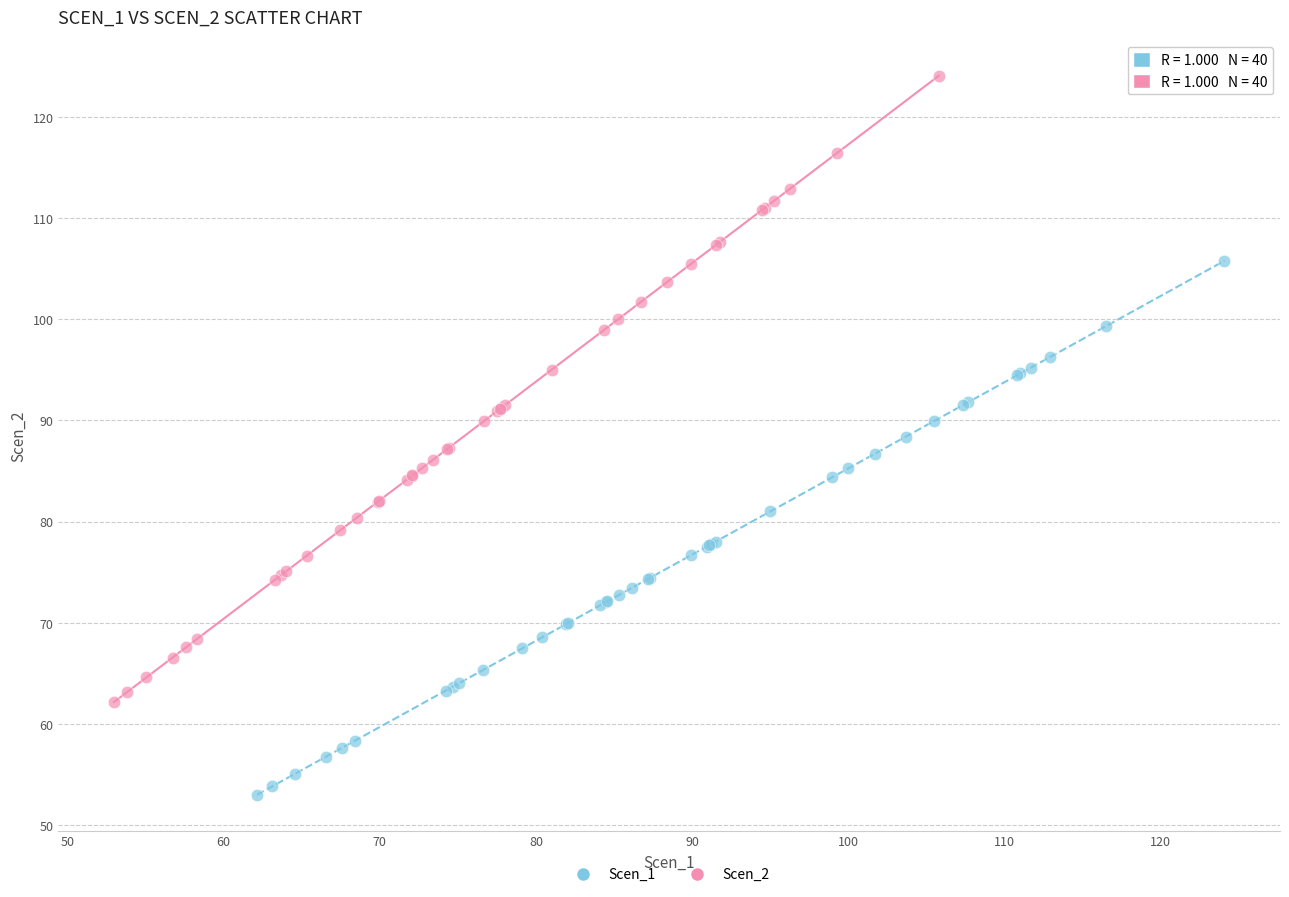

Which series reaches the maximum Y coordinate?

Scen_2